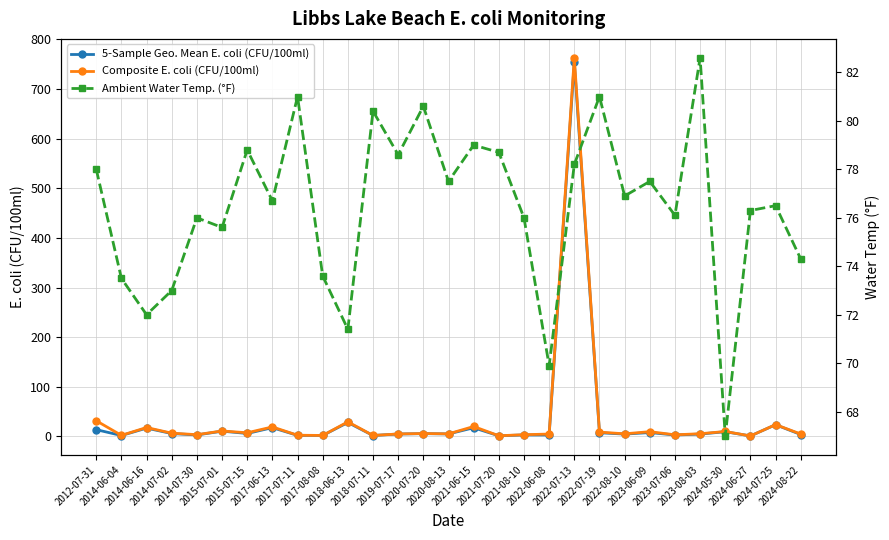

What is the lowest value of the Composite E. coli (CFU/100ml) series?

1.0